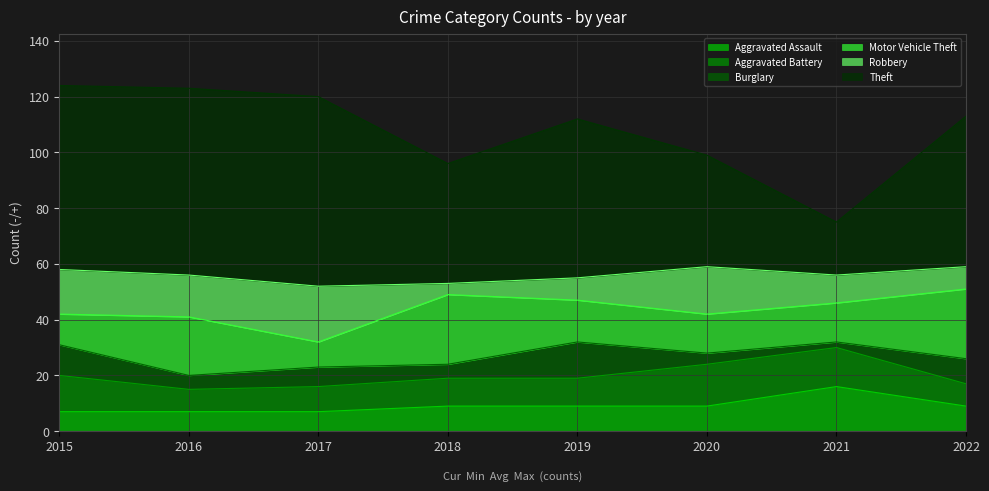

What value does the Motor Vehicle Theft series have at 2017, to the nearest 5?

10